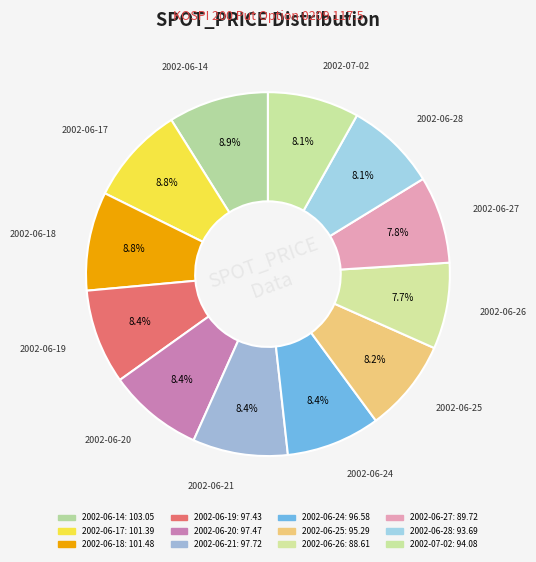

What percentage is the 2002-06-19 slice, to the nearest percent?

8%